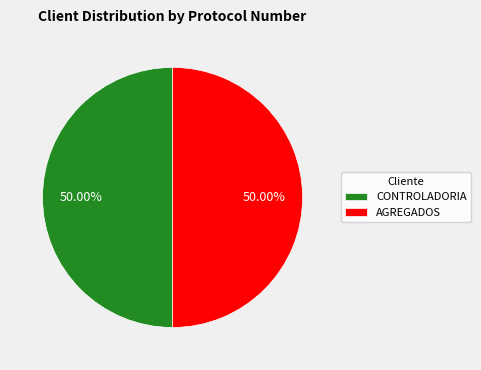

To the nearest percent, what is the combined percentage of CONTROLADORIA and AGREGADOS?

100%